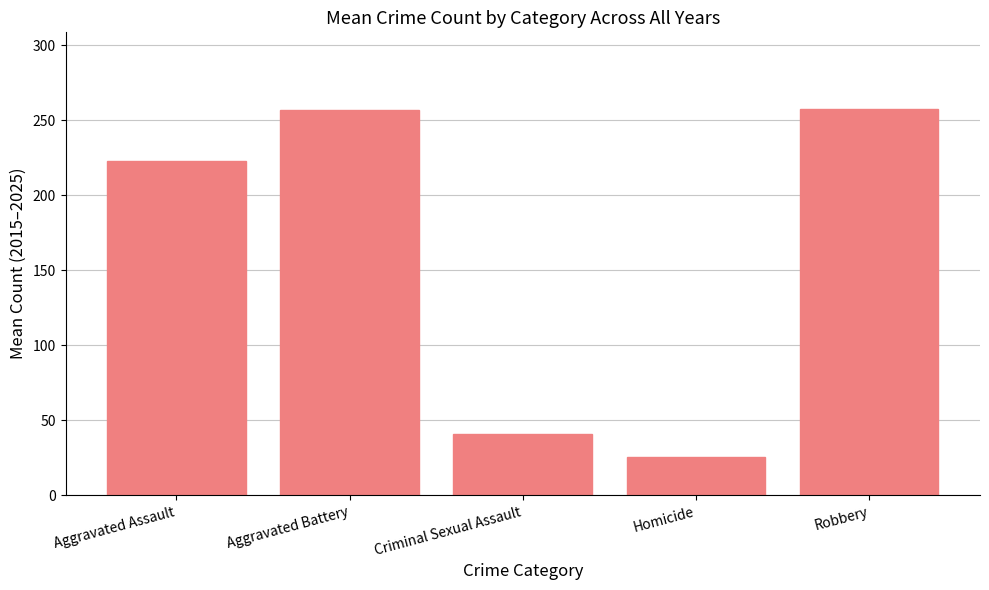

What is the maximum value shown in the chart?

257.2